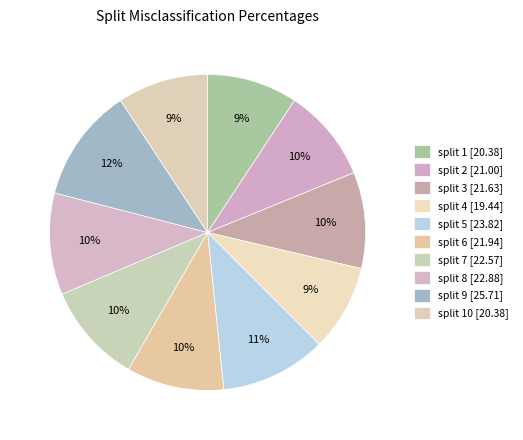

How many segments does this pie chart have?

10